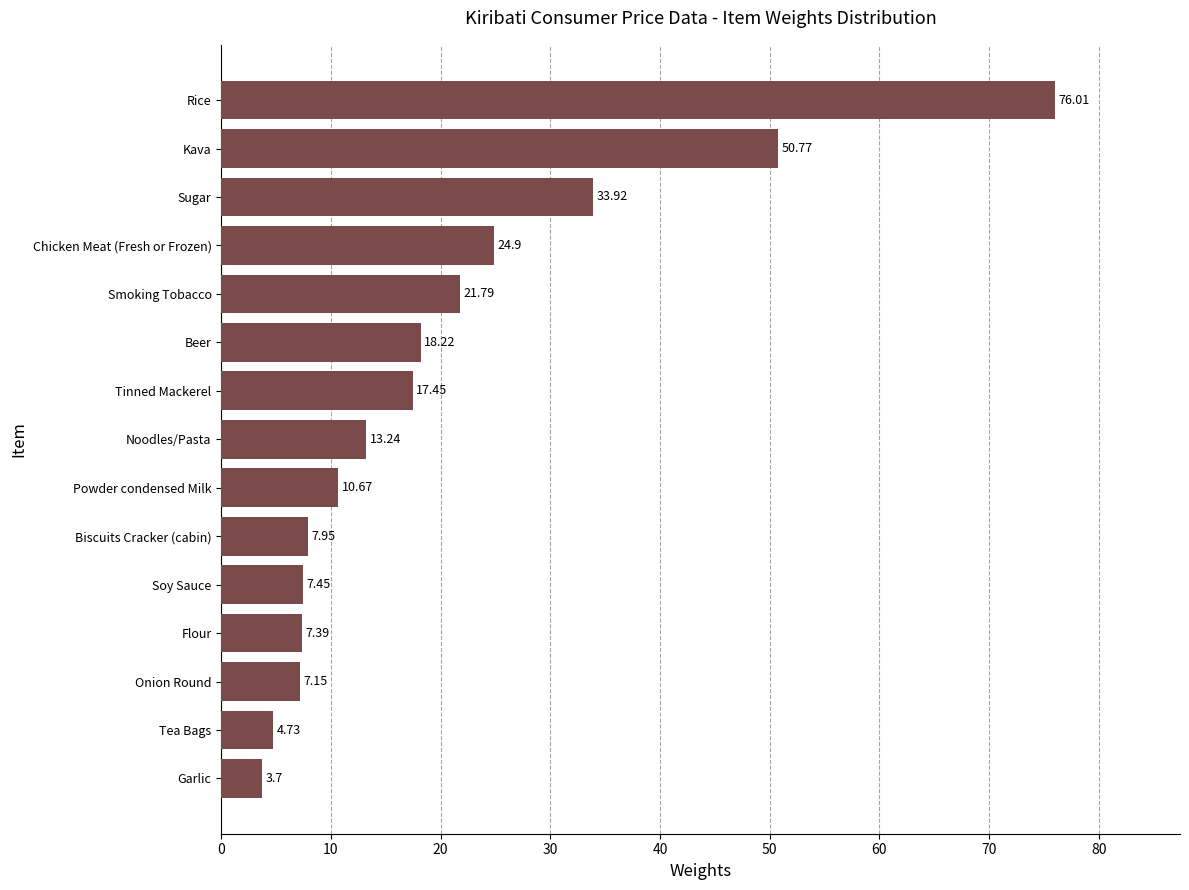

What is the change in value from Onion Round to Flour?

+0.2